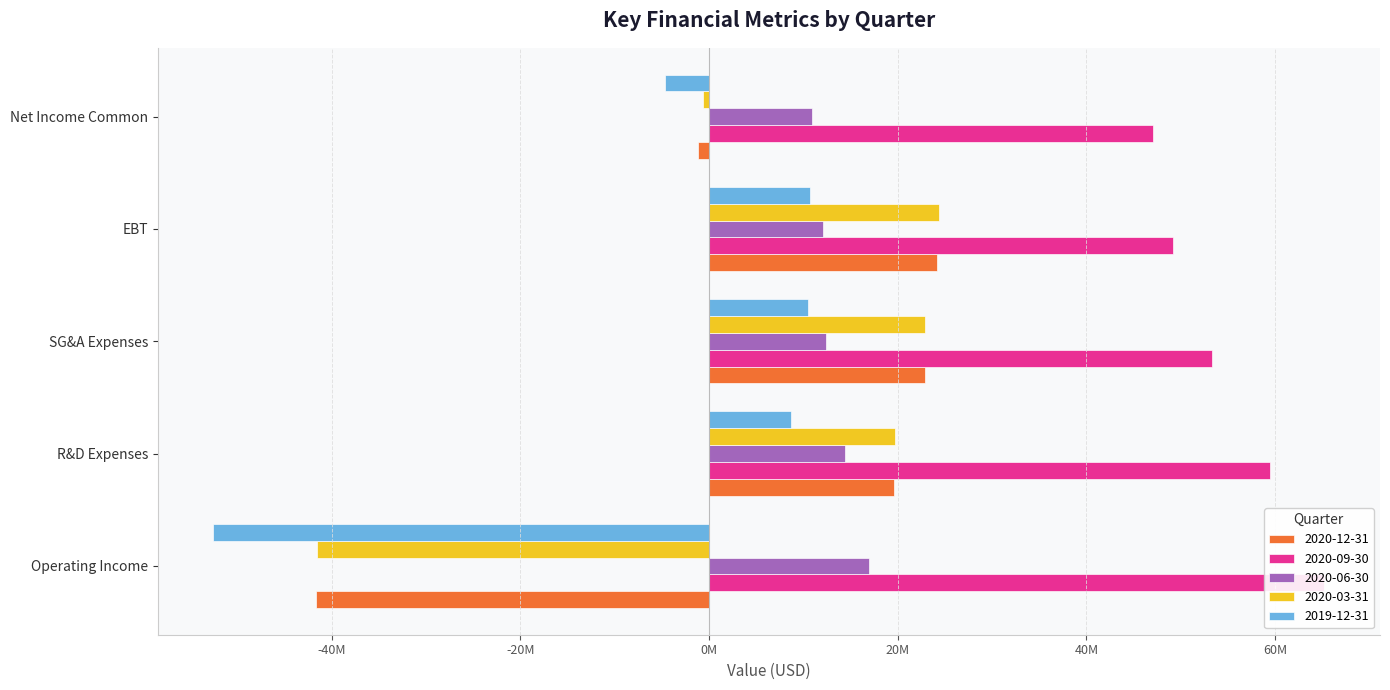

What is the minimum value for 2020-12-31?

-41645000